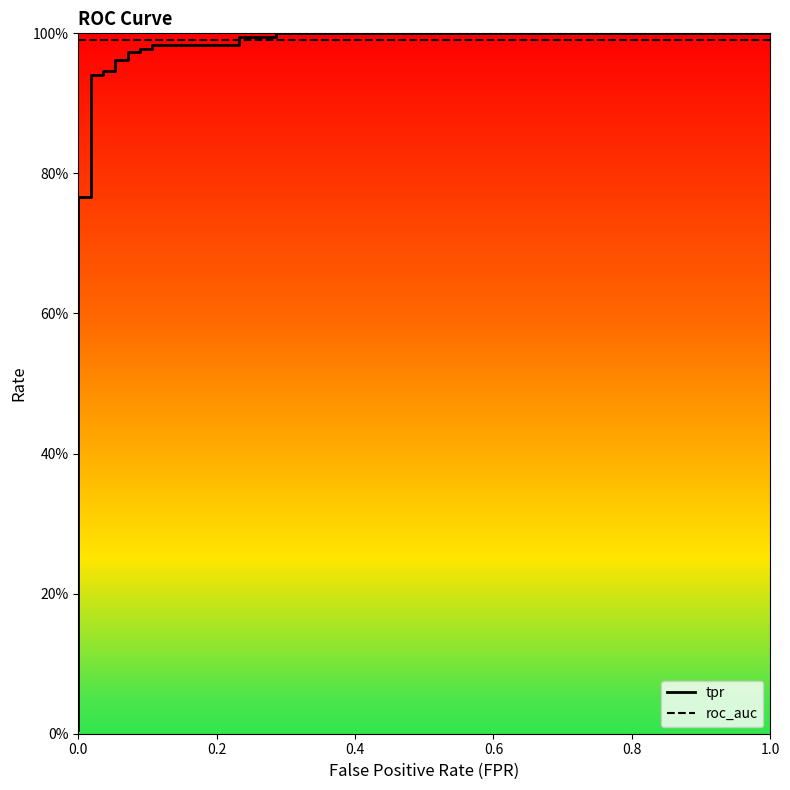

What is the average value of the roc_auc series?

1.0